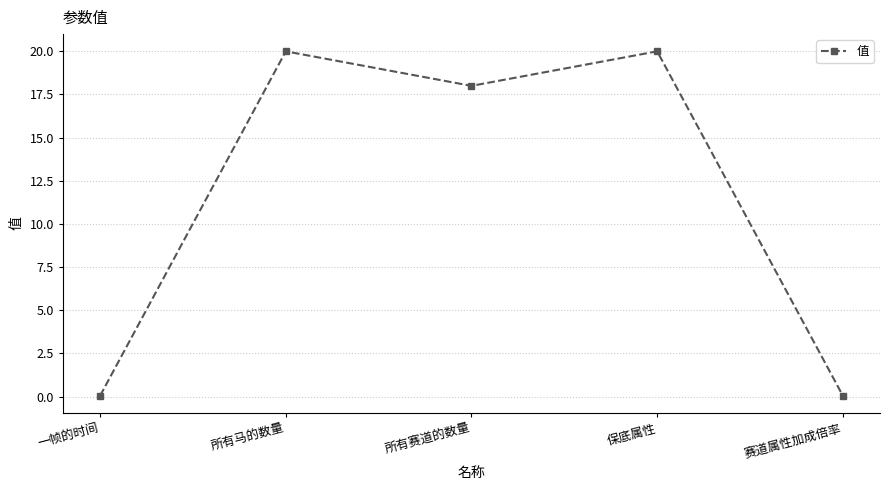

What is the sum of all values?

58.1